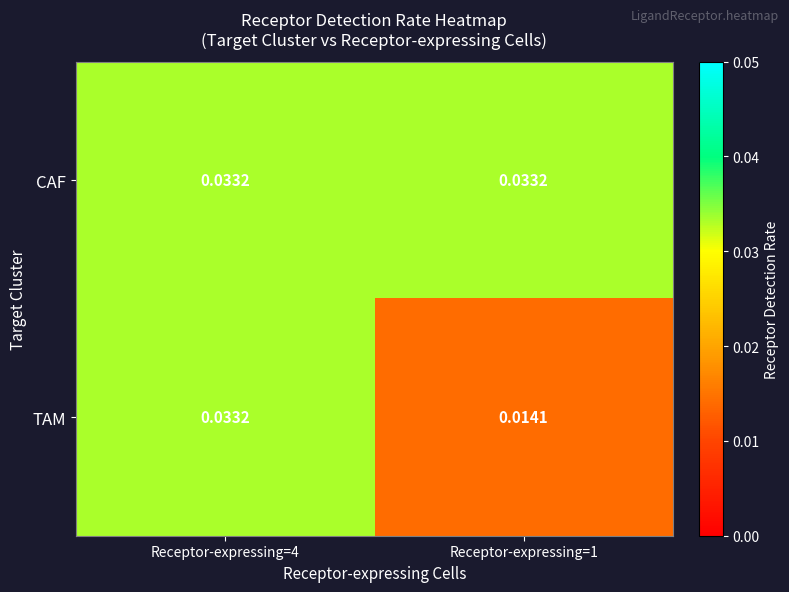

Between Receptor-expressing=4 and Receptor-expressing=1, which series saw the biggest shift?

TAM